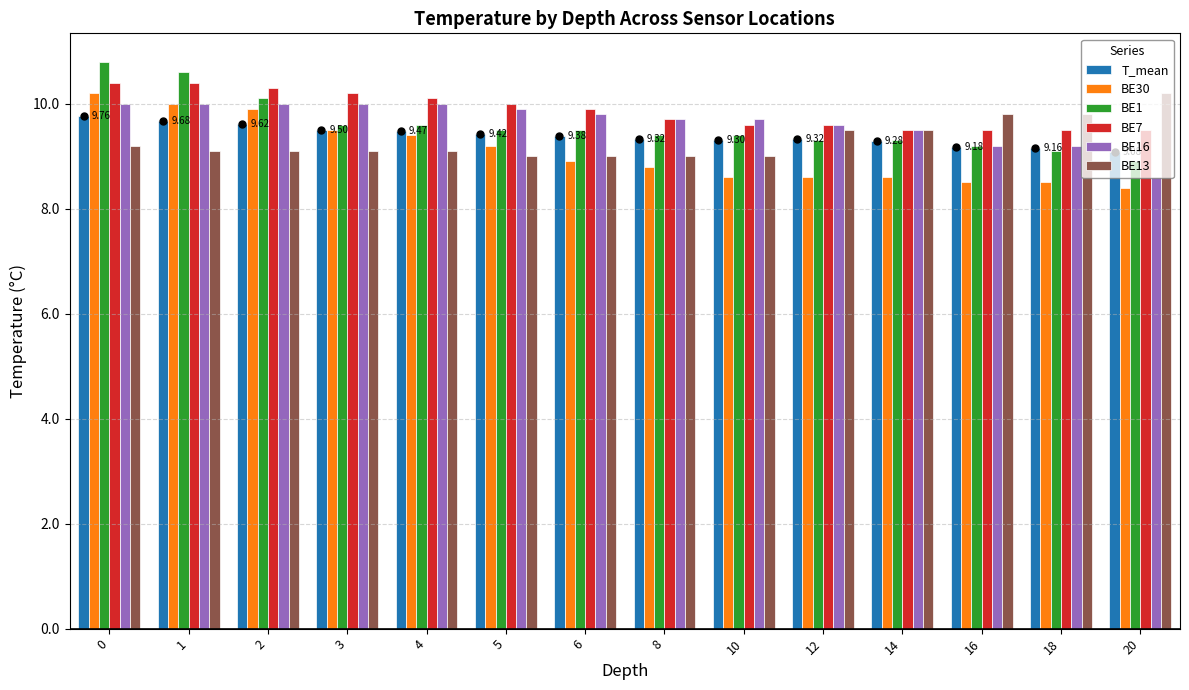

The BE1 series shows 10.1 at 2. True or false?

True